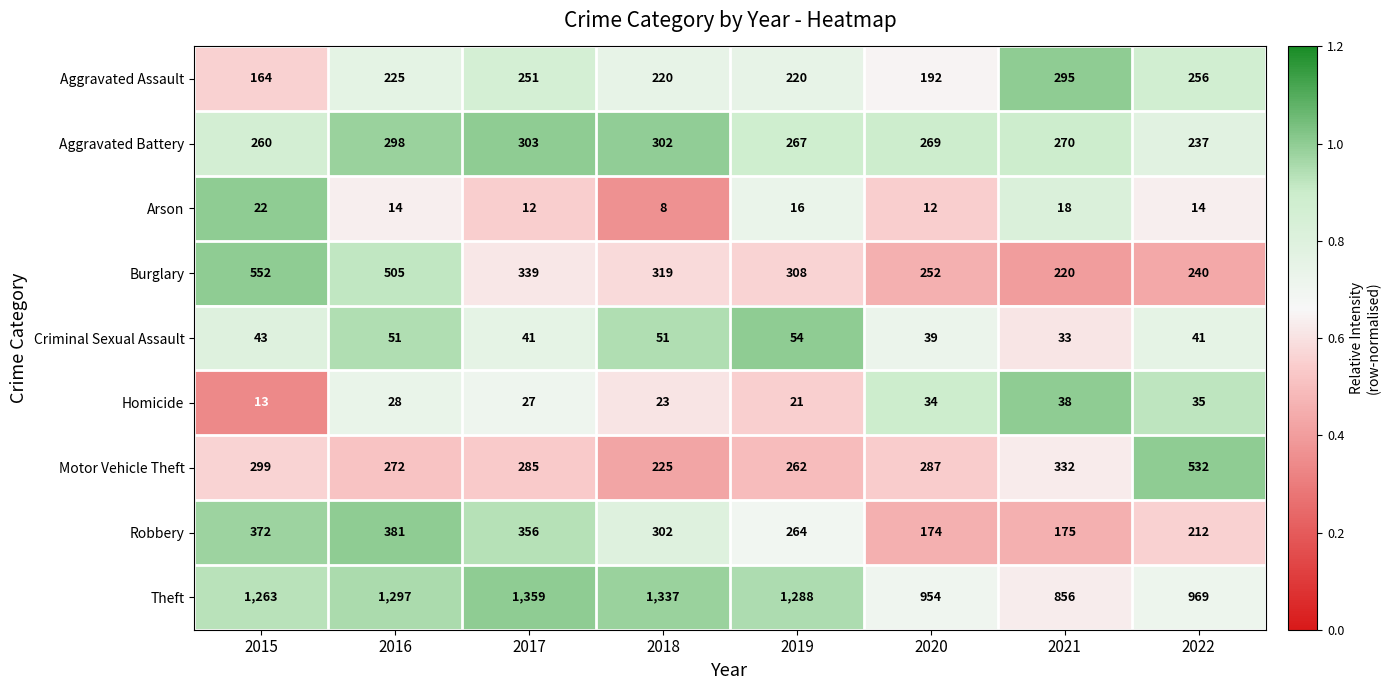

At which category is the sum across all series the highest?

2016